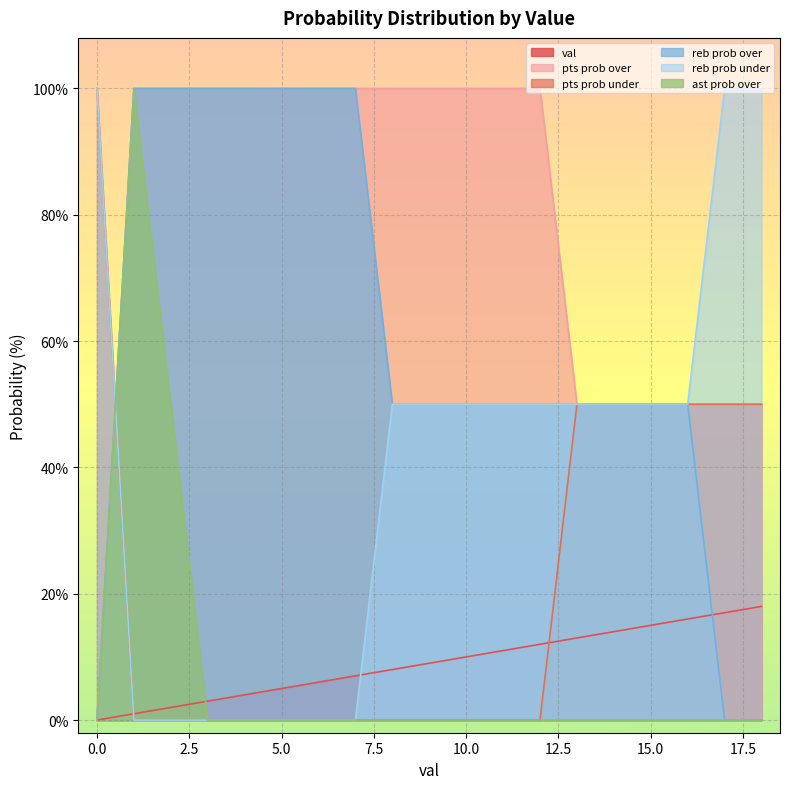

How many reb prob over values are between 50 and 100?

16